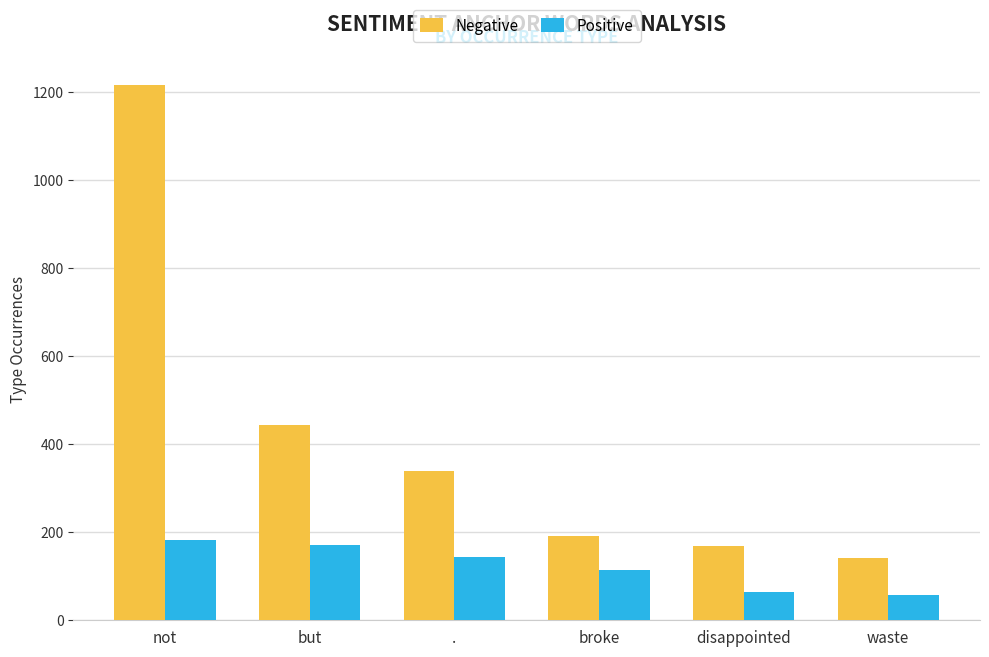

What is the sum of the Positive values at waste and disappointed?

122